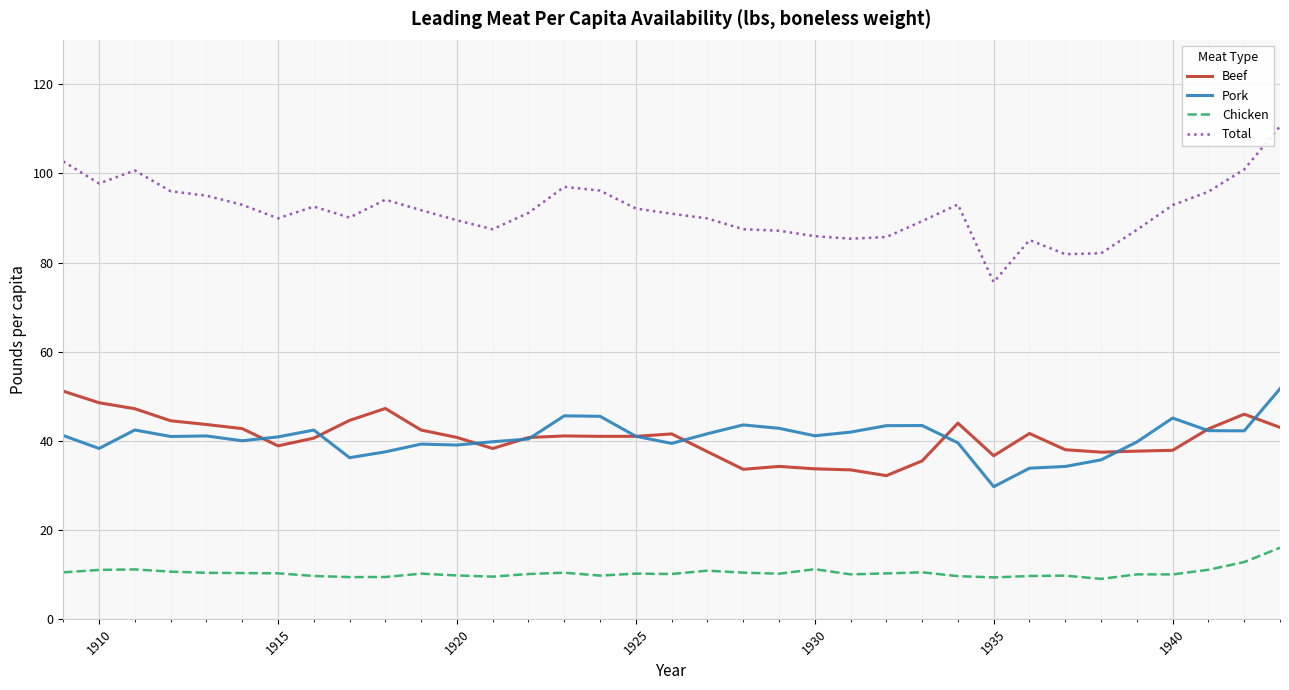

How many series are shown in this chart?

4